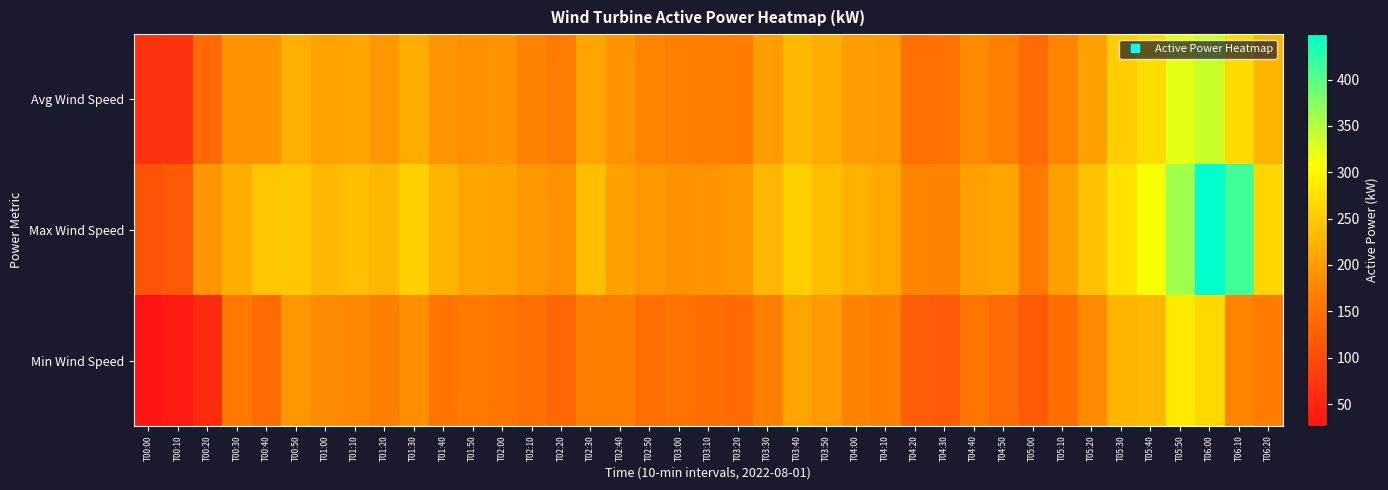

Reading left to right, transcribe all the data shown in this chart.

Avg Wind Speed: T00:00=66.8	T00:10=68.1	T00:20=139.7	T00:30=191.2	T00:40=189.6	T00:50=221.1	T01:00=207.9	T01:10=209.5	T01:20=193.5	T01:30=218.8	T01:40=191.9	T01:50=186.7	T02:00=190.5	T02:10=170.1	T02:20=161.0	T02:30=208.4	T02:40=190.4	T02:50=173.3	T03:00=167.1	T03:10=165.6	T03:20=164.0	T03:30=201.3	T03:40=229.5	T03:50=218.7	T04:00=199.6	T04:10=197.5	T04:20=149.1	T04:30=152.2	T04:40=179.3	T04:50=168.9	T05:00=141.9	T05:10=173.8	T05:20=203.6	T05:30=253.2	T05:40=270.5	T05:50=322.4	T06:00=337.9	T06:10=266.3	T06:20=227.4
Max Wind Speed: T00:00=110.1	T00:10=116.1	T00:20=192.1	T00:30=219.4	T00:40=245.0	T00:50=247.6	T01:00=231.3	T01:10=238.2	T01:20=229.6	T01:30=256.9	T01:40=226.2	T01:50=209.1	T02:00=207.4	T02:10=194.6	T02:20=186.1	T02:30=235.6	T02:40=204.0	T02:50=195.5	T03:00=187.8	T03:10=190.4	T03:20=195.5	T03:30=227.9	T03:40=255.2	T03:50=236.5	T04:00=224.5	T04:10=213.4	T04:20=174.1	T04:30=172.4	T04:40=203.2	T04:50=209.1	T05:00=159.6	T05:10=203.2	T05:20=241.6	T05:30=276.6	T05:40=311.6	T05:50=360.2	T06:00=449.0	T06:10=413.2	T06:20=263.8
Min Wind Speed: T00:00=26.5	T00:10=35.0	T00:20=57.2	T00:30=158.8	T00:40=140.8	T00:50=193.8	T01:00=181.0	T01:10=176.7	T01:20=165.6	T01:30=184.4	T01:40=153.7	T01:50=158.8	T02:00=154.5	T02:10=146.8	T02:20=134.0	T02:30=164.8	T02:40=164.8	T02:50=146.8	T03:00=151.1	T03:10=145.1	T03:20=140.0	T03:30=168.2	T03:40=208.3	T03:50=196.3	T04:00=172.4	T04:10=168.2	T04:20=124.6	T04:30=118.7	T04:40=154.5	T04:50=140.0	T05:00=119.5	T05:10=143.4	T05:20=179.3	T05:30=226.2	T05:40=231.3	T05:50=286.0	T06:00=265.5	T06:10=175.0	T06:20=163.0